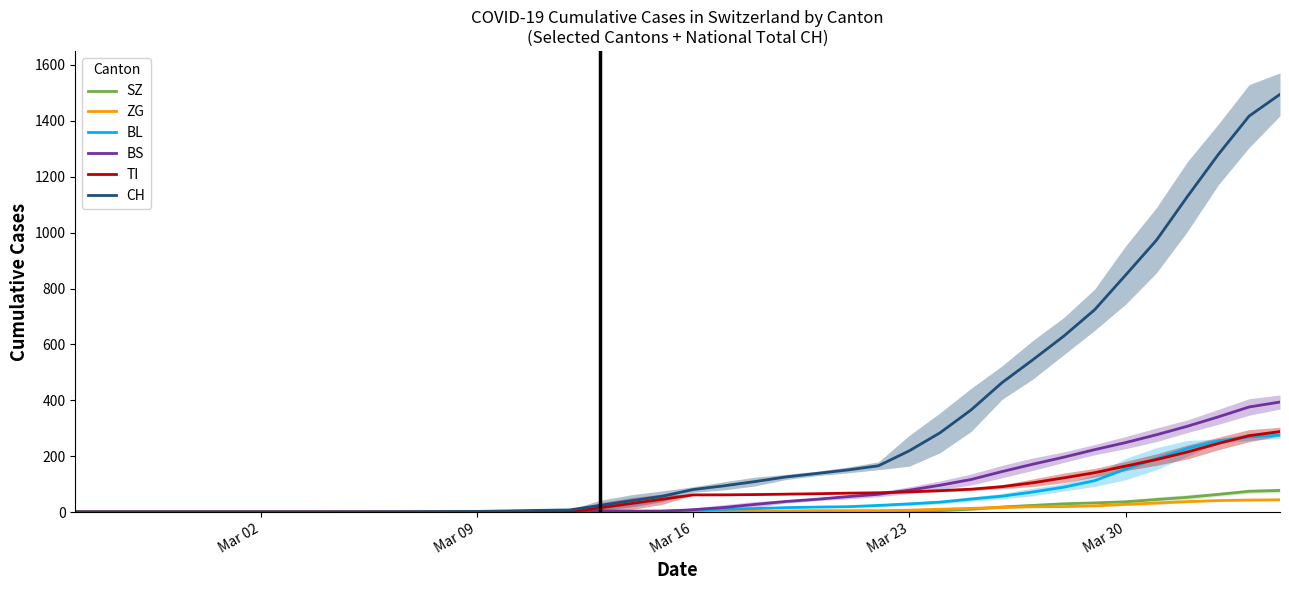

Which series has the largest total across all categories?

CH